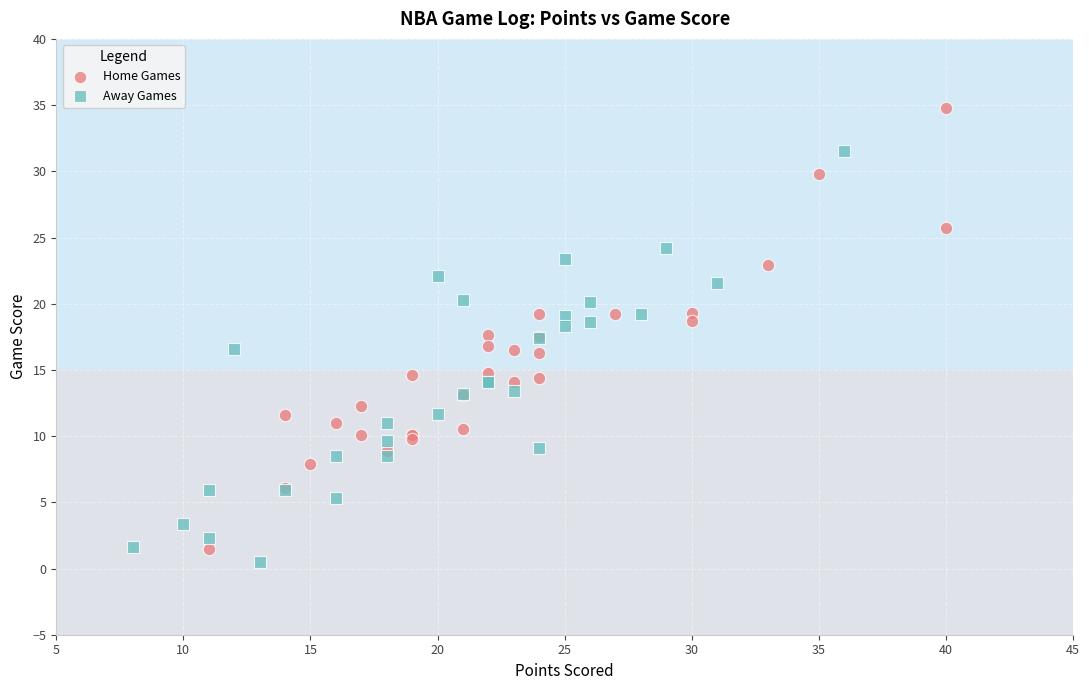

What are all the series names shown in the legend?

Home Games, Away Games